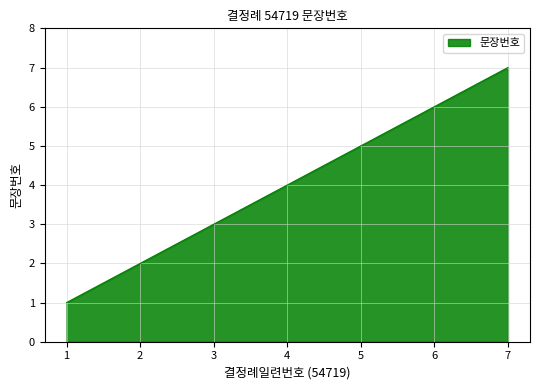

What is the difference between the values at 6 and 2?

4